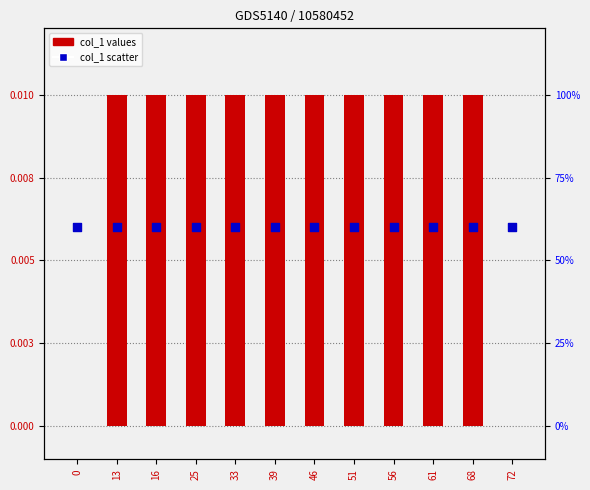

Which series reaches the maximum Y coordinate?

col_1 (bar)